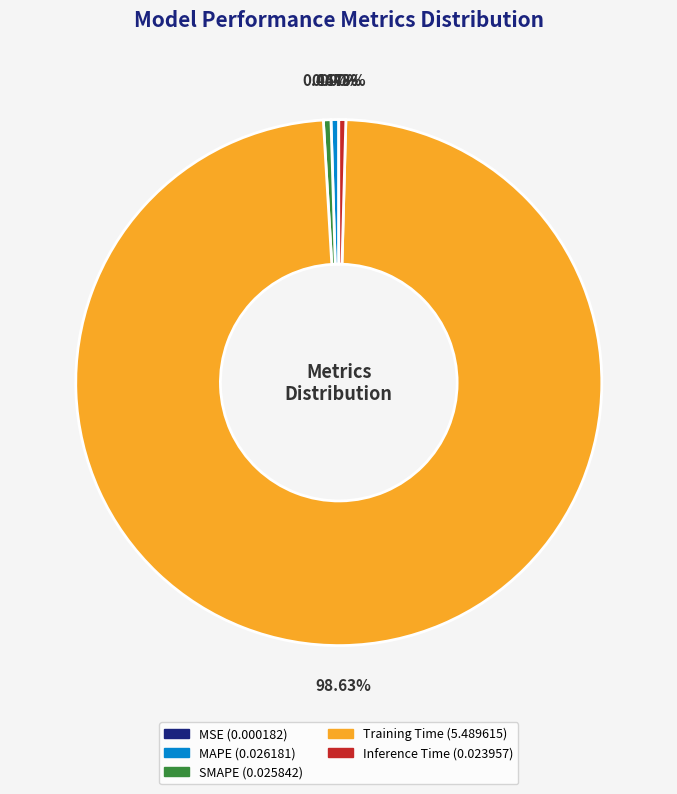

True or false: MAPE accounts for 15% of the total.

False